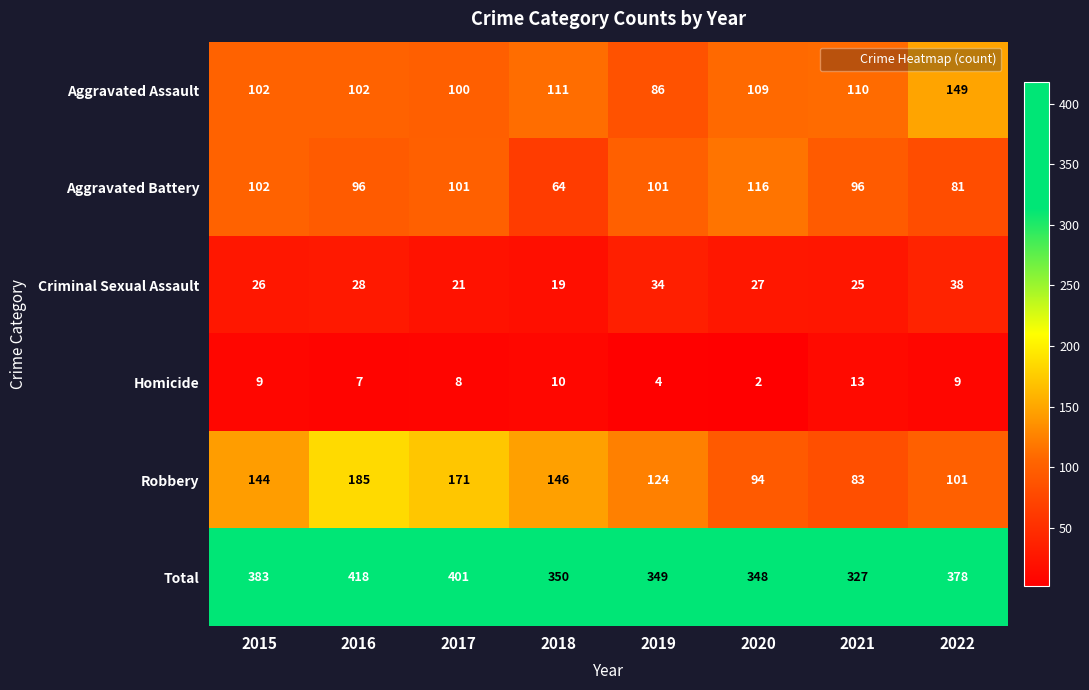

What is the greatest value displayed?

418